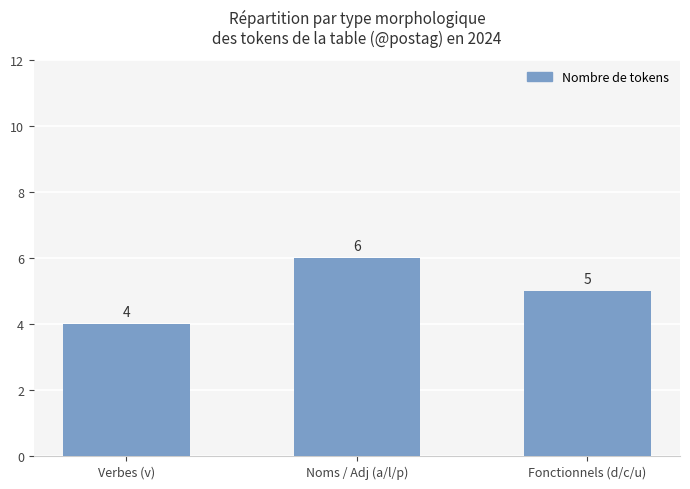

What is the value of the 1st bar from the left?

4